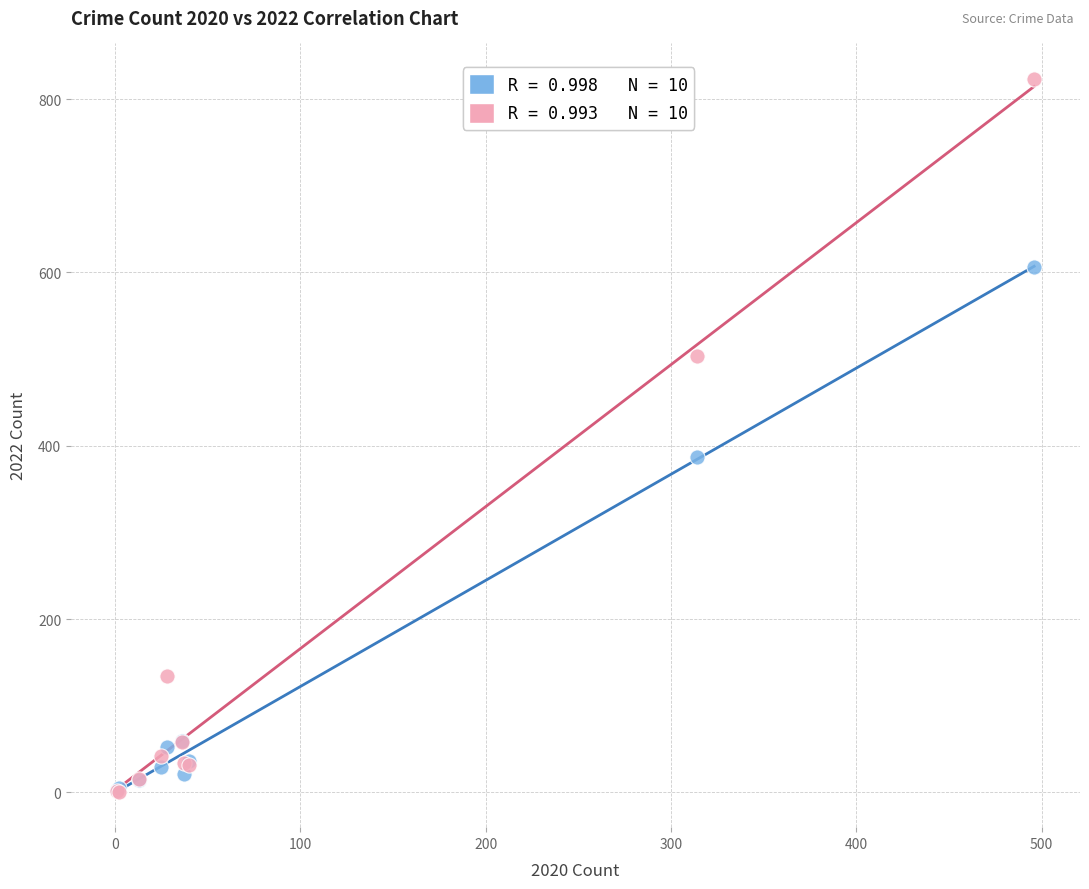

Across all series, what Y value is closest to 412?

387